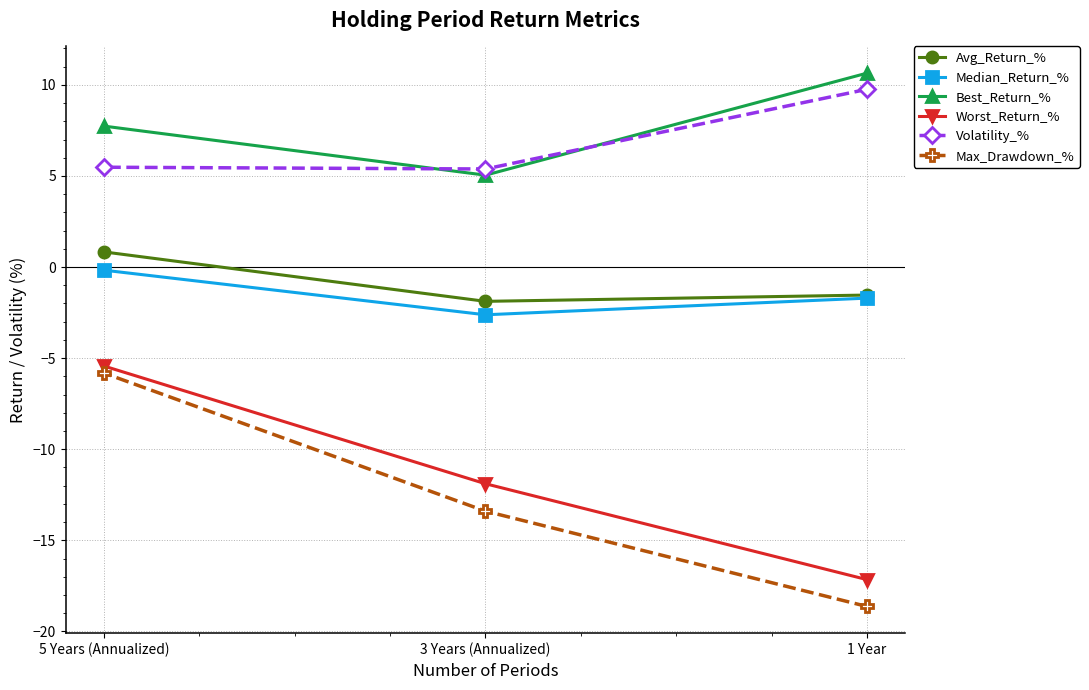

At which label is Best_Return_% closest to 7?

5 Years (Annualized)